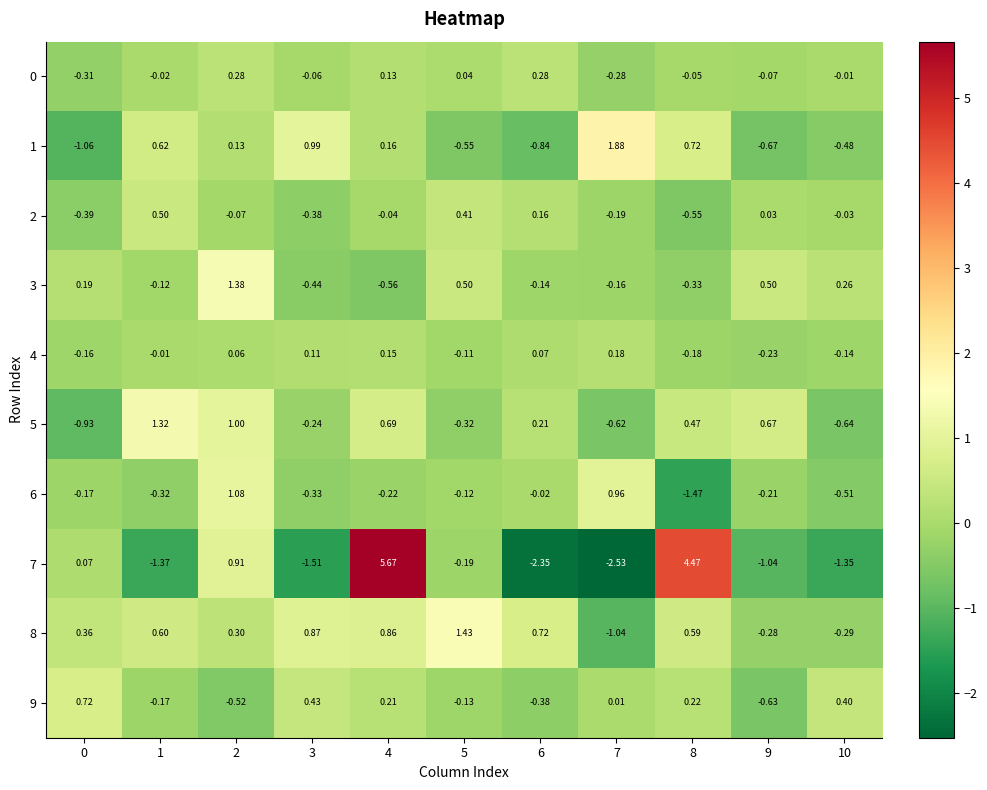

Reading left to right, transcribe all the data shown in this chart.

0: 0=-0.3	1=-0.0	2=0.3	3=-0.1	4=0.1	5=0.0	6=0.3	7=-0.3	8=-0.1	9=-0.1	10=-0.0
1: 0=-1.1	1=0.6	2=0.1	3=1.0	4=0.2	5=-0.6	6=-0.8	7=1.9	8=0.7	9=-0.7	10=-0.5
2: 0=-0.4	1=0.5	2=-0.1	3=-0.4	4=-0.0	5=0.4	6=0.2	7=-0.2	8=-0.6	9=0.0	10=-0.0
3: 0=0.2	1=-0.1	2=1.4	3=-0.4	4=-0.6	5=0.5	6=-0.1	7=-0.2	8=-0.3	9=0.5	10=0.3
4: 0=-0.2	1=-0.0	2=0.1	3=0.1	4=0.1	5=-0.1	6=0.1	7=0.2	8=-0.2	9=-0.2	10=-0.1
5: 0=-0.9	1=1.3	2=1.0	3=-0.2	4=0.7	5=-0.3	6=0.2	7=-0.6	8=0.5	9=0.7	10=-0.6
6: 0=-0.2	1=-0.3	2=1.1	3=-0.3	4=-0.2	5=-0.1	6=-0.0	7=1.0	8=-1.5	9=-0.2	10=-0.5
7: 0=0.1	1=-1.4	2=0.9	3=-1.5	4=5.7	5=-0.2	6=-2.4	7=-2.5	8=4.5	9=-1.0	10=-1.4
8: 0=0.4	1=0.6	2=0.3	3=0.9	4=0.9	5=1.4	6=0.7	7=-1.0	8=0.6	9=-0.3	10=-0.3
9: 0=0.7	1=-0.2	2=-0.5	3=0.4	4=0.2	5=-0.1	6=-0.4	7=0.0	8=0.2	9=-0.6	10=0.4